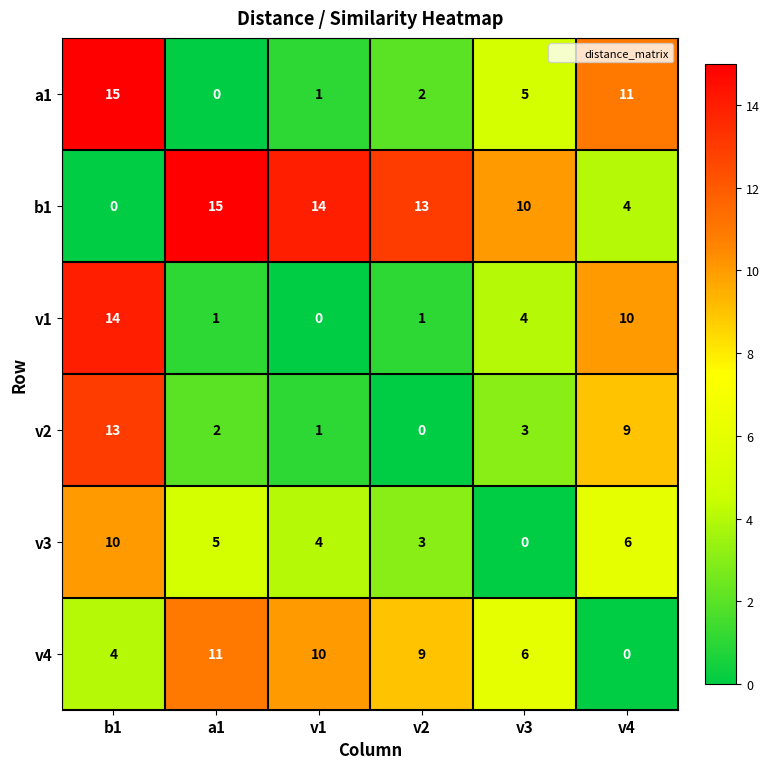

True or false: b1 has a value of 13 at v2.

True